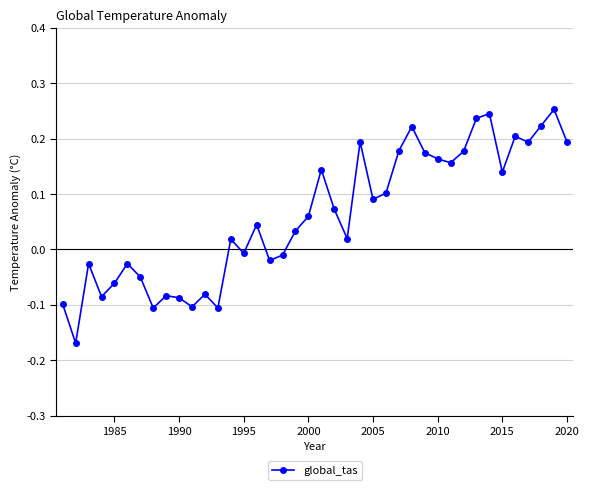

True or false: the data has more than 1 interior local peaks.

True